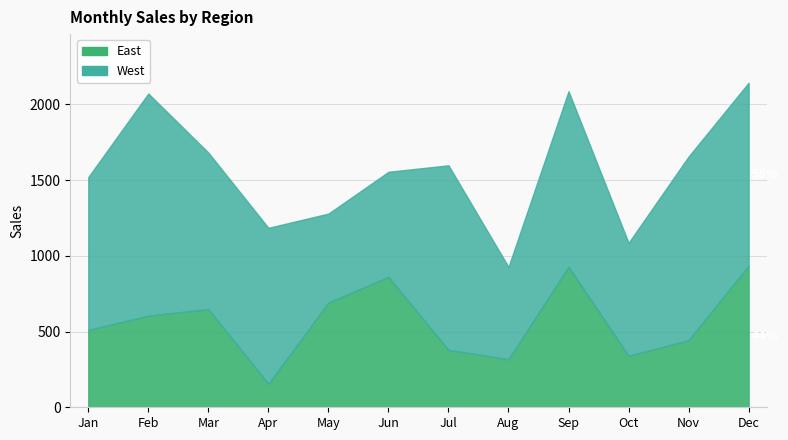

Is the value of East at Feb greater than the value of West at Nov?

No